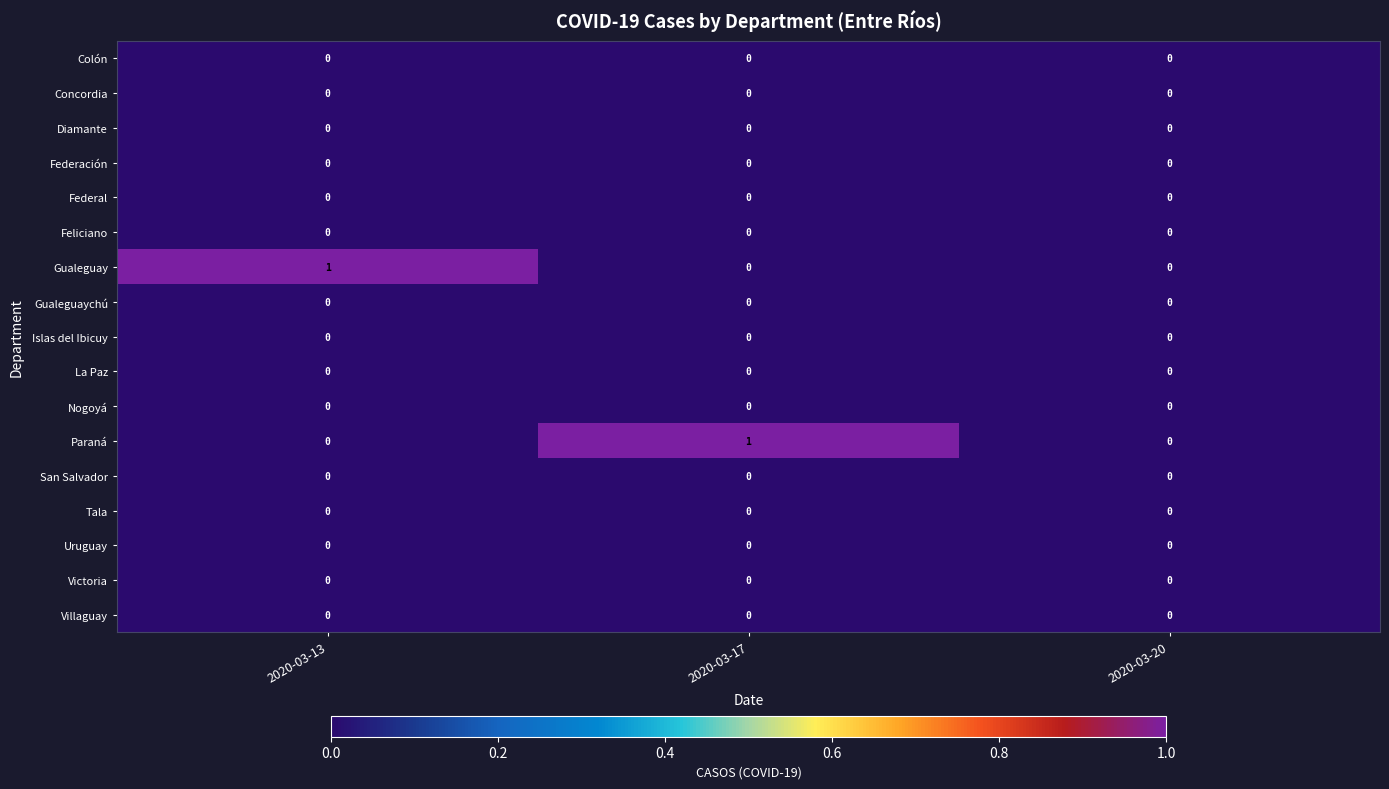

What is the greatest value displayed?

1